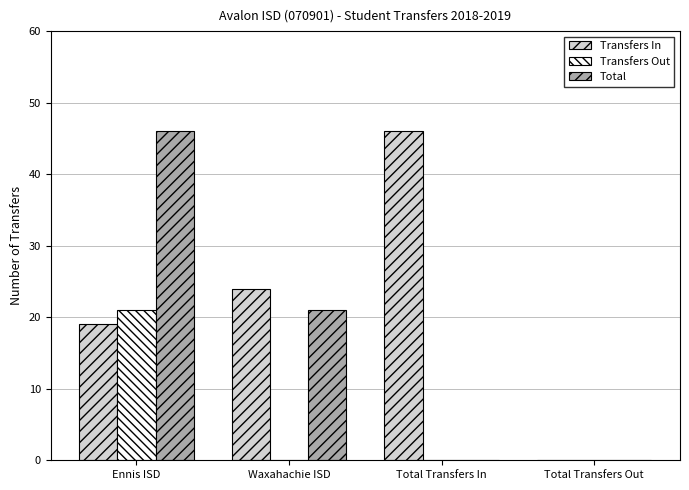

Reading right to left, list all the values displayed in this chart.

Transfers In: Total Transfers Out=0	Total Transfers In=46	Waxahachie ISD=24	Ennis ISD=19
Transfers Out: Total Transfers Out=0	Total Transfers In=0	Waxahachie ISD=0	Ennis ISD=21
Total: Total Transfers Out=0	Total Transfers In=0	Waxahachie ISD=21	Ennis ISD=46